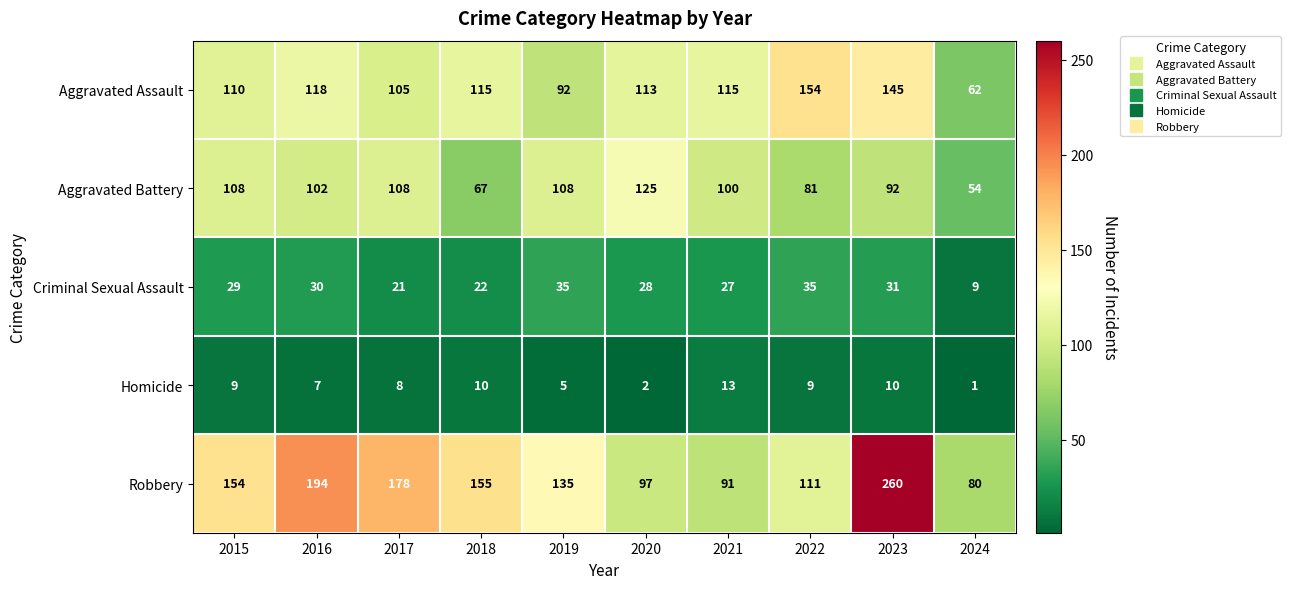

Read the Homicide value at 2017, to the nearest 5.

10